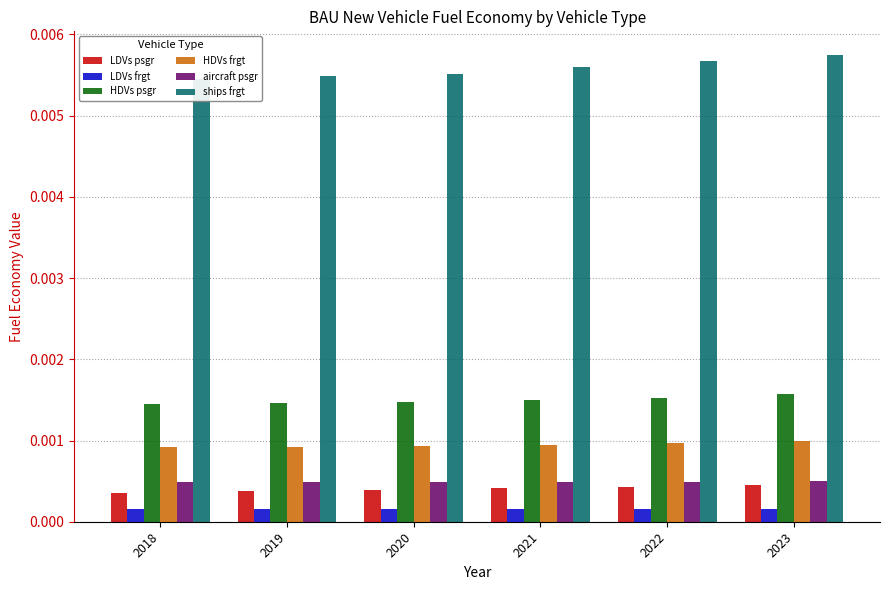

Count the HDVs frgt values in the range 0 to 1.

6